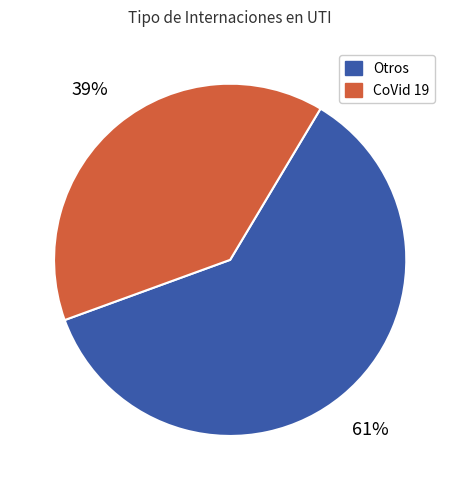

The CoVid 19 slice represents 27% of the pie. True or false?

False